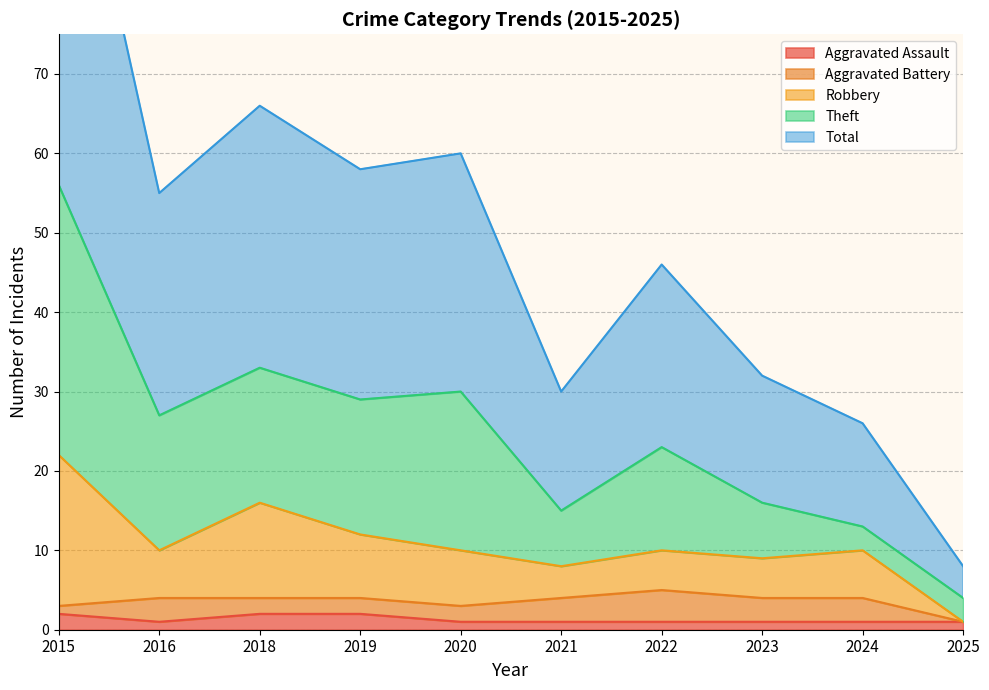

True or false: Robbery and Total intersect in this chart.

False